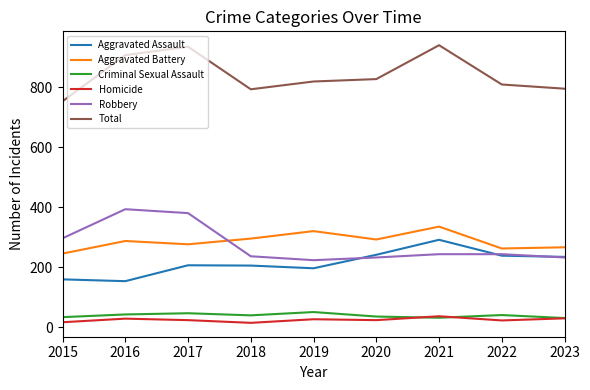

What is the smallest value displayed?

15